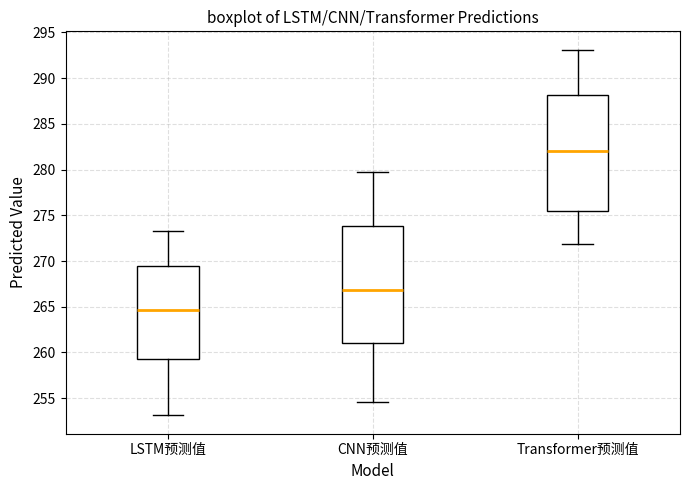

Reading left to right, read every box against the y-axis: the position of its median line, the range the box covers, and the ends of its whiskers. The values are not printed on the chart, so give them approximately, as read against the axis.

LSTM预测值: median 264.5, box 259.5 to 269.5, whiskers 253.0 to 273.5
CNN预测值: median 267.0, box 261.0 to 274.0, whiskers 254.5 to 279.5
Transformer预测值: median 282.0, box 275.5 to 288.0, whiskers 272.0 to 293.0